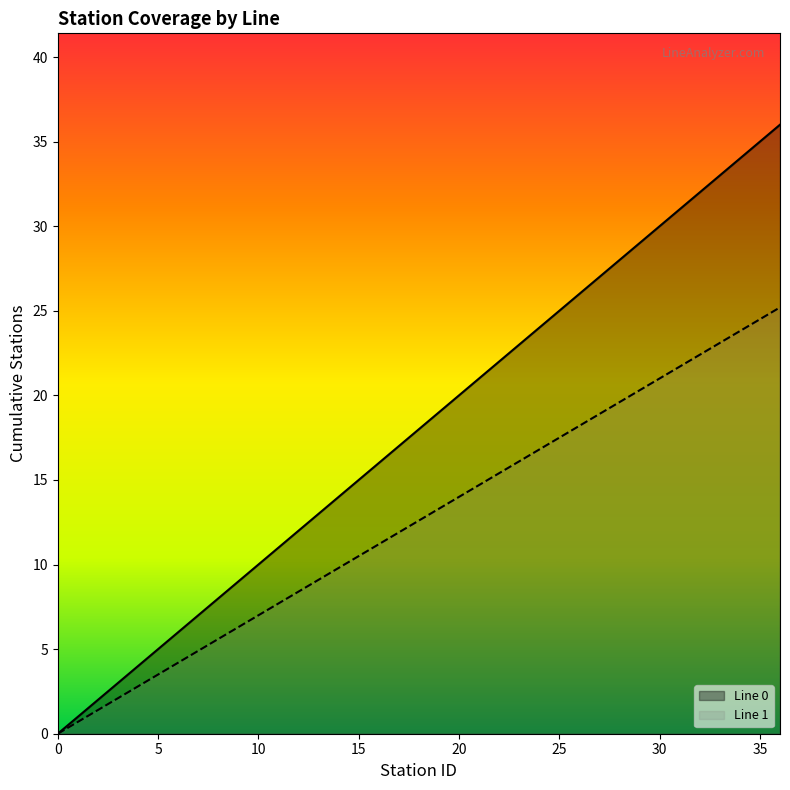

Which category has the highest value in the Line 1 series?

36